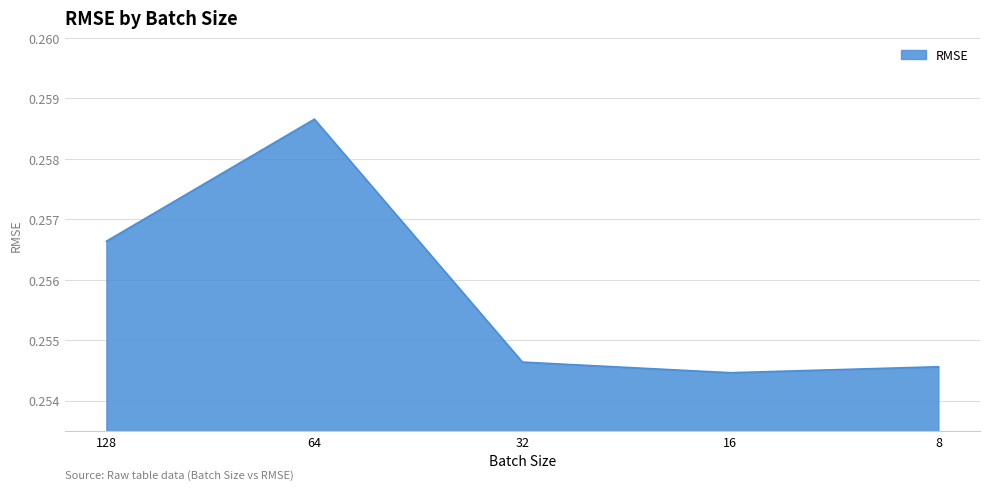

How many lines are shown in the chart?

1